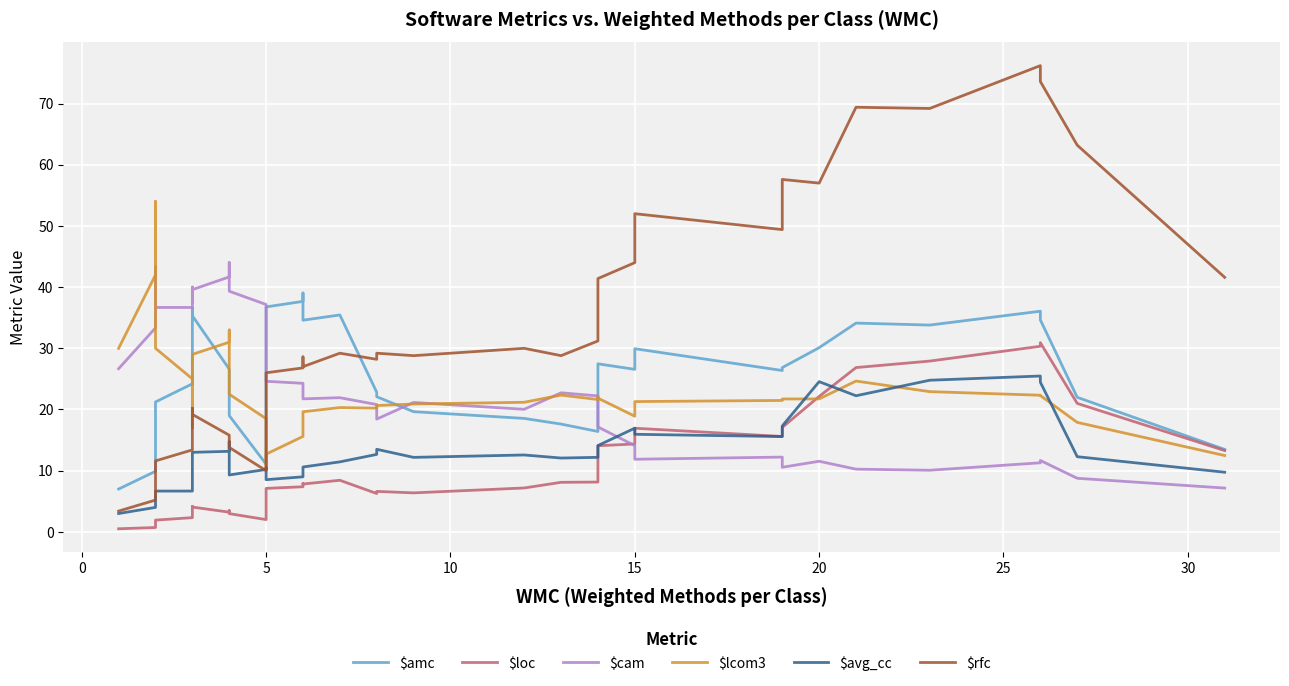

What is the value of the $cam point at the 23rd from the left?

21.2